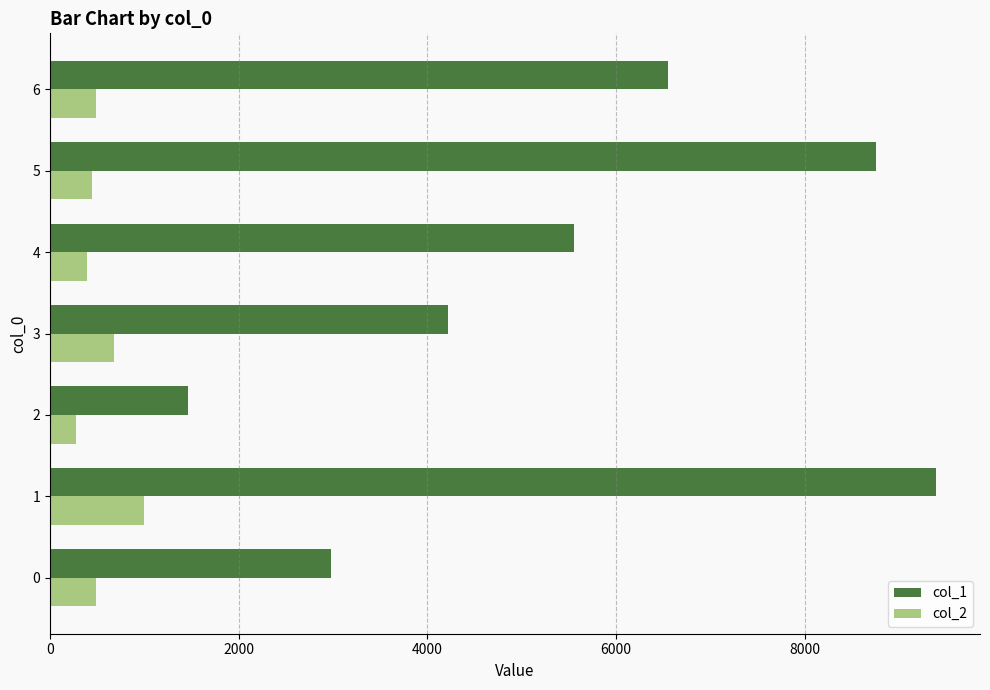

Between 0 and 2, which series saw the biggest shift?

col_1